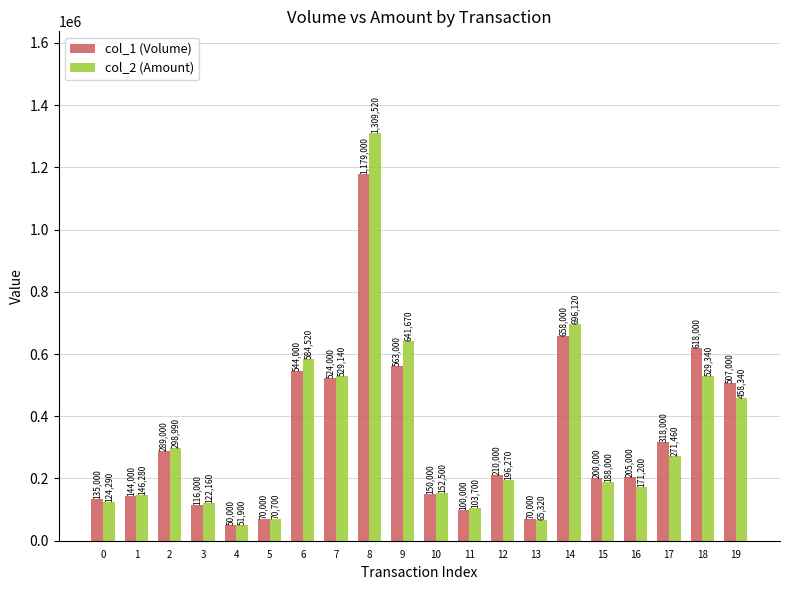

Which series changed the most between 2 and 3?

col_2 (Amount)